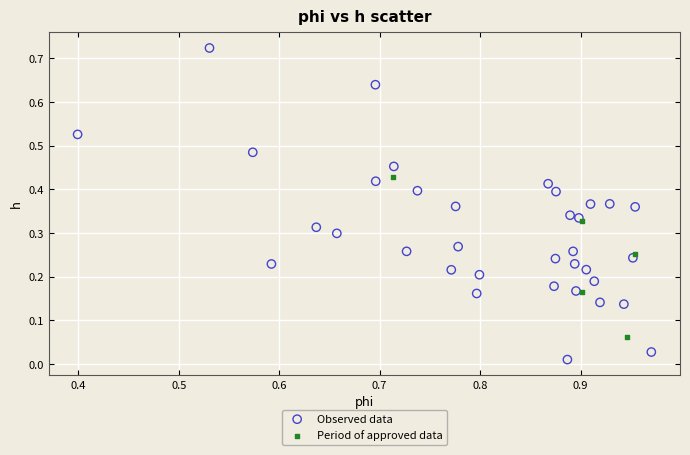

Which series reaches the minimum Y coordinate?

Observed data